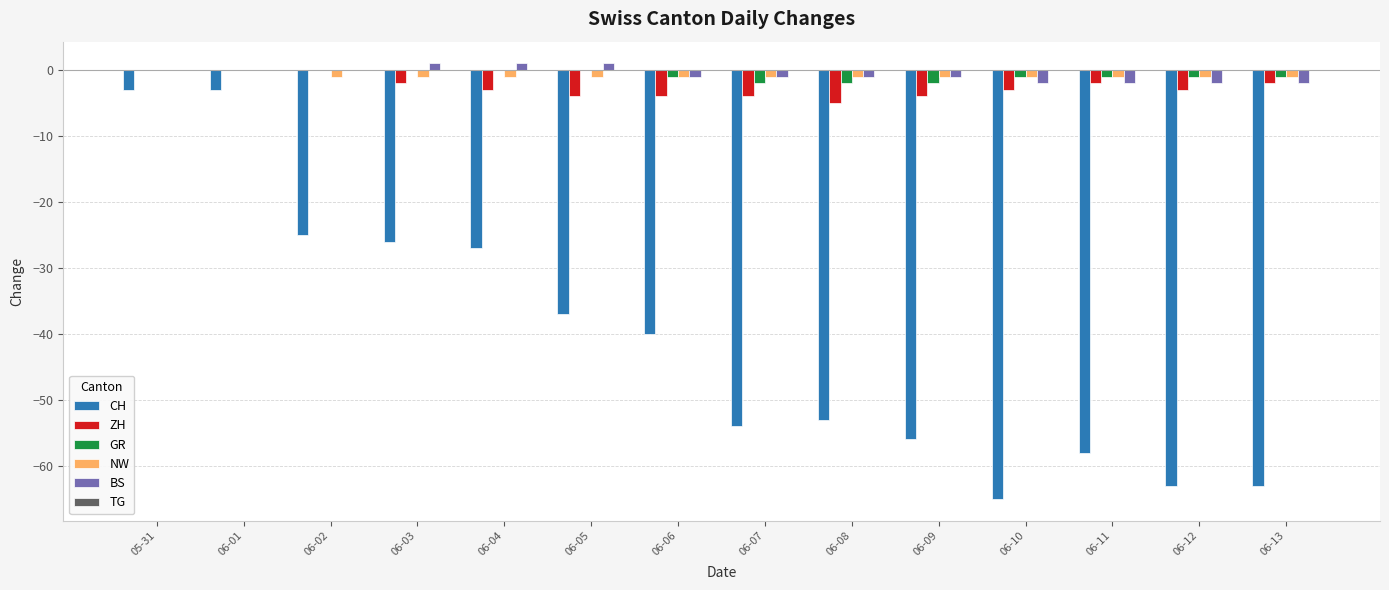

How many groups of bars are there?

14